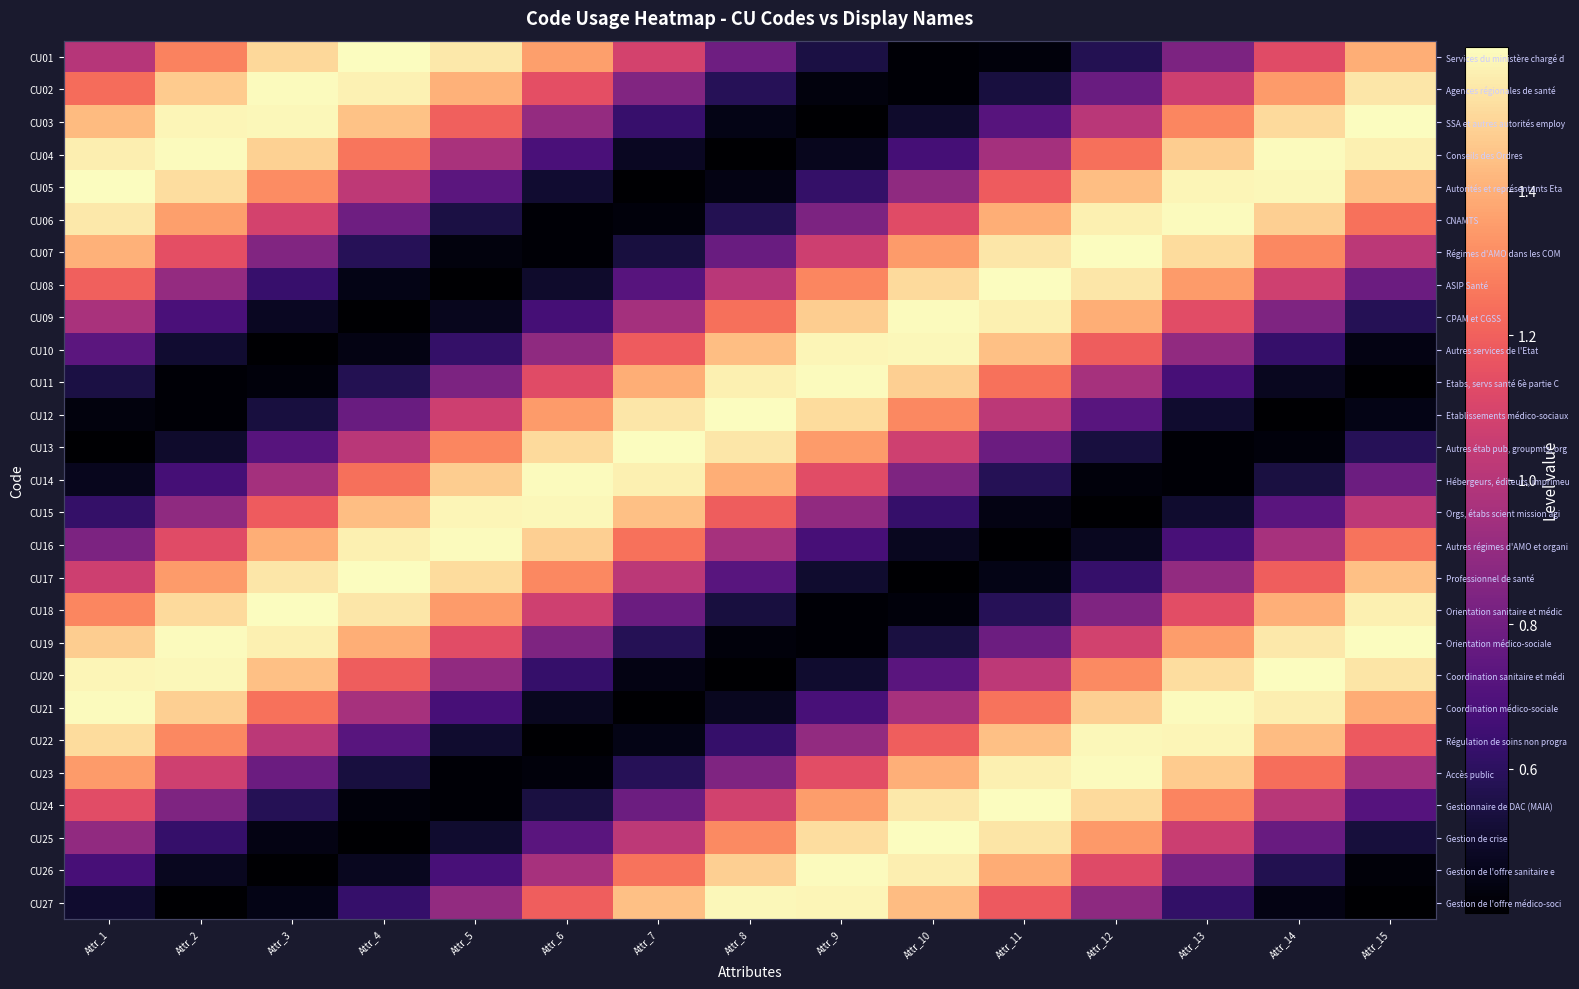

True or false: CU05 has a value of 0.8 at Attr_12.

False